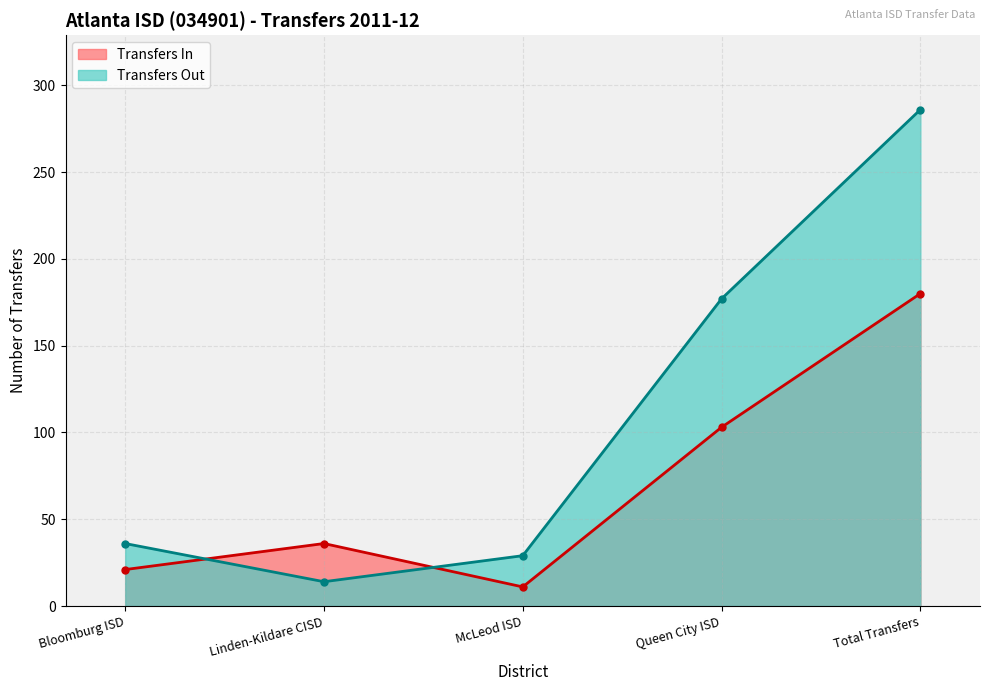

How many series are shown in this chart?

2